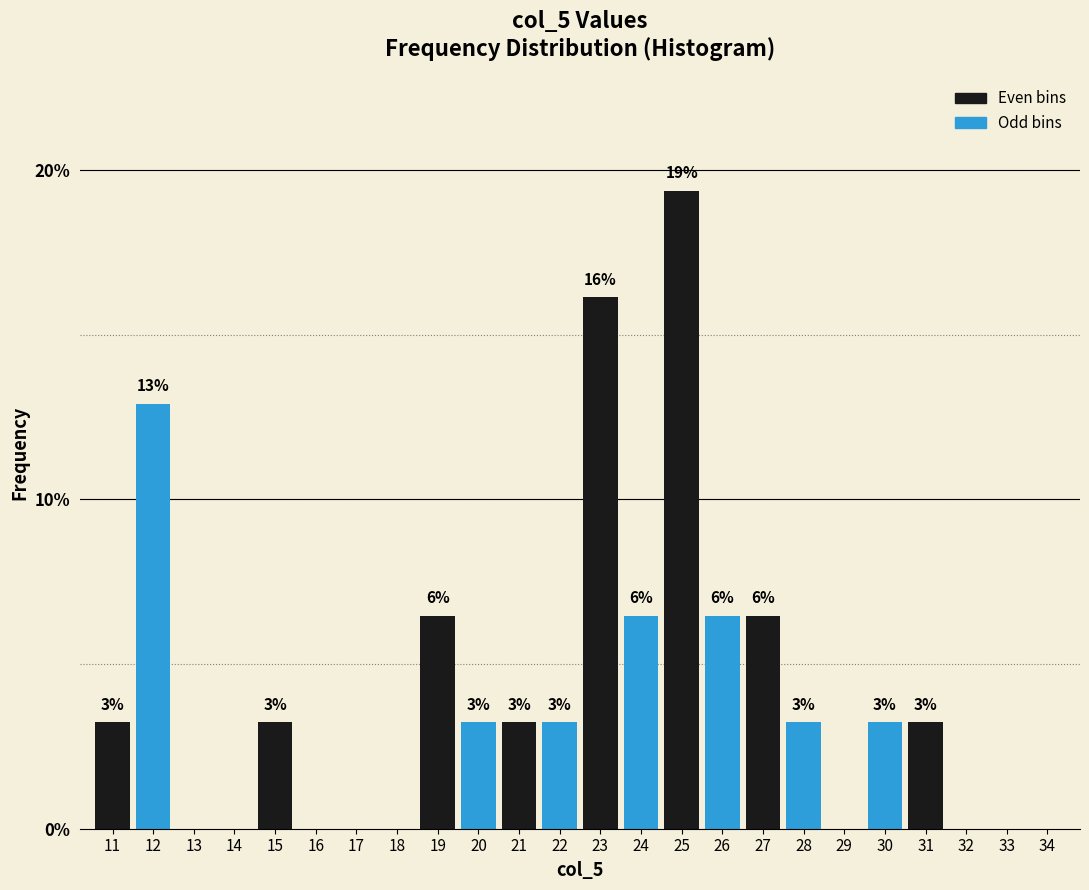

Are the bars horizontal?

No